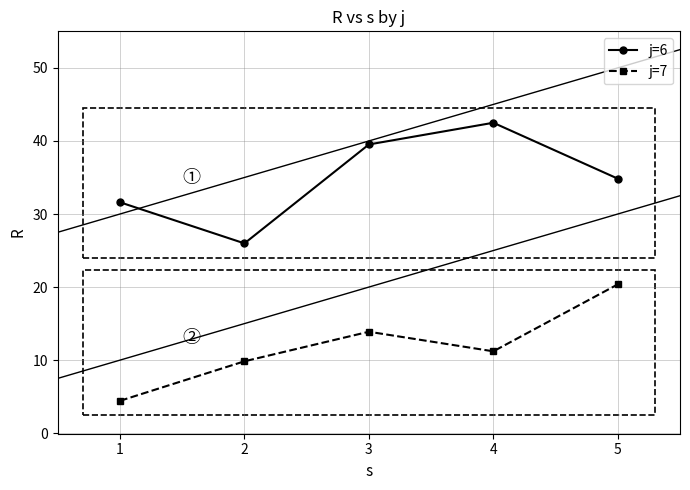

True or false: j=6 and j=7 cross at least once.

False